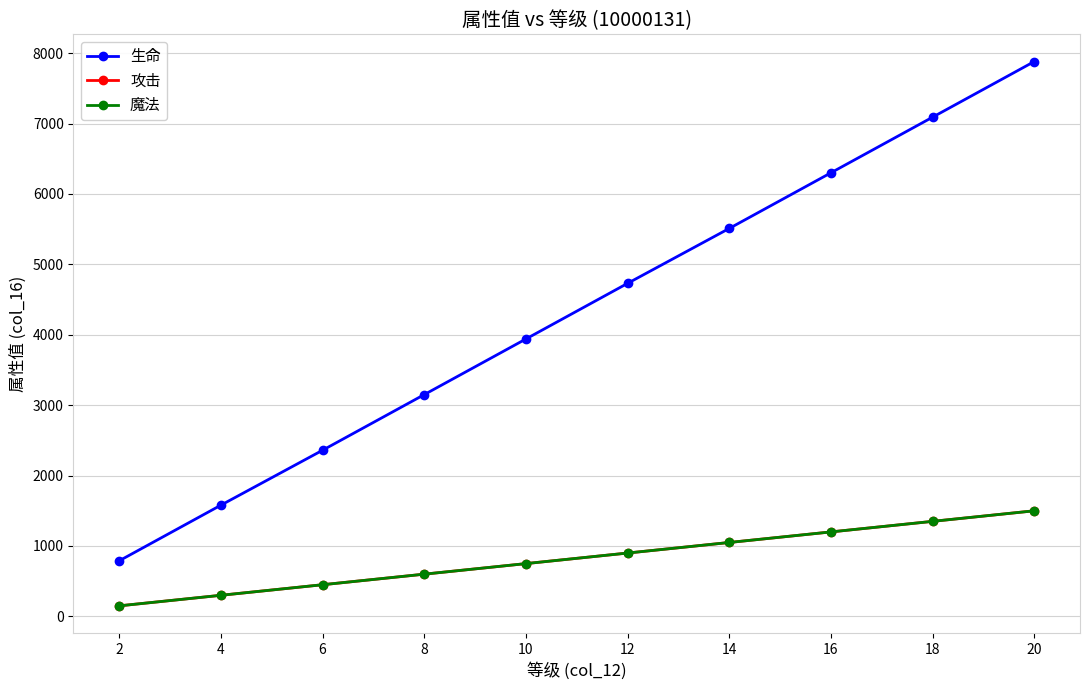

What is the average value of the 生命 series?

4333